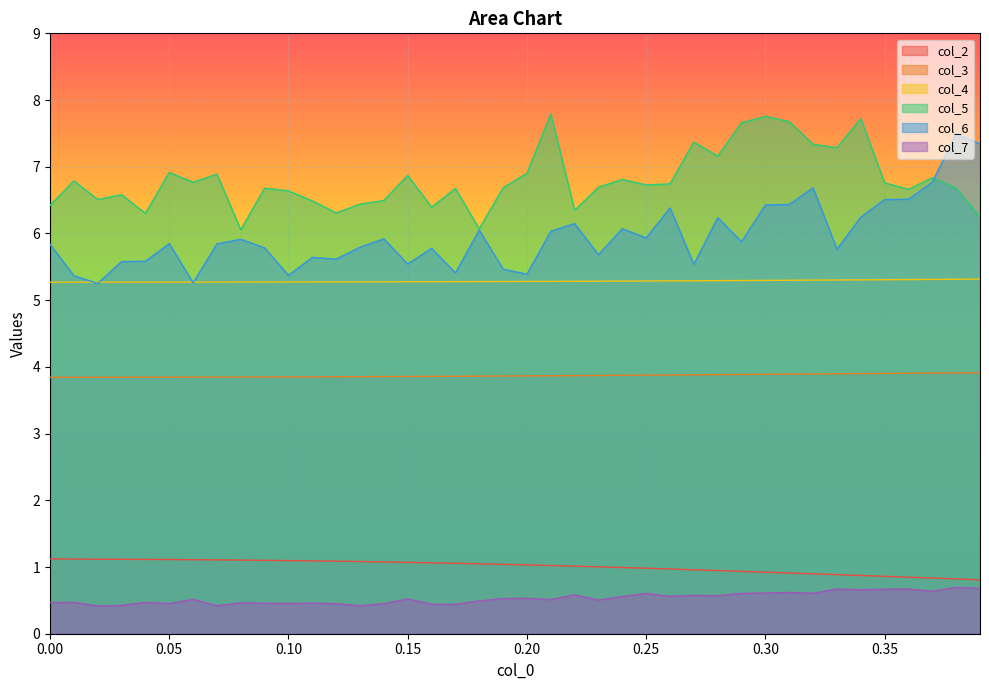

What is the value of the col_7 point at the 32nd from the left?

0.6